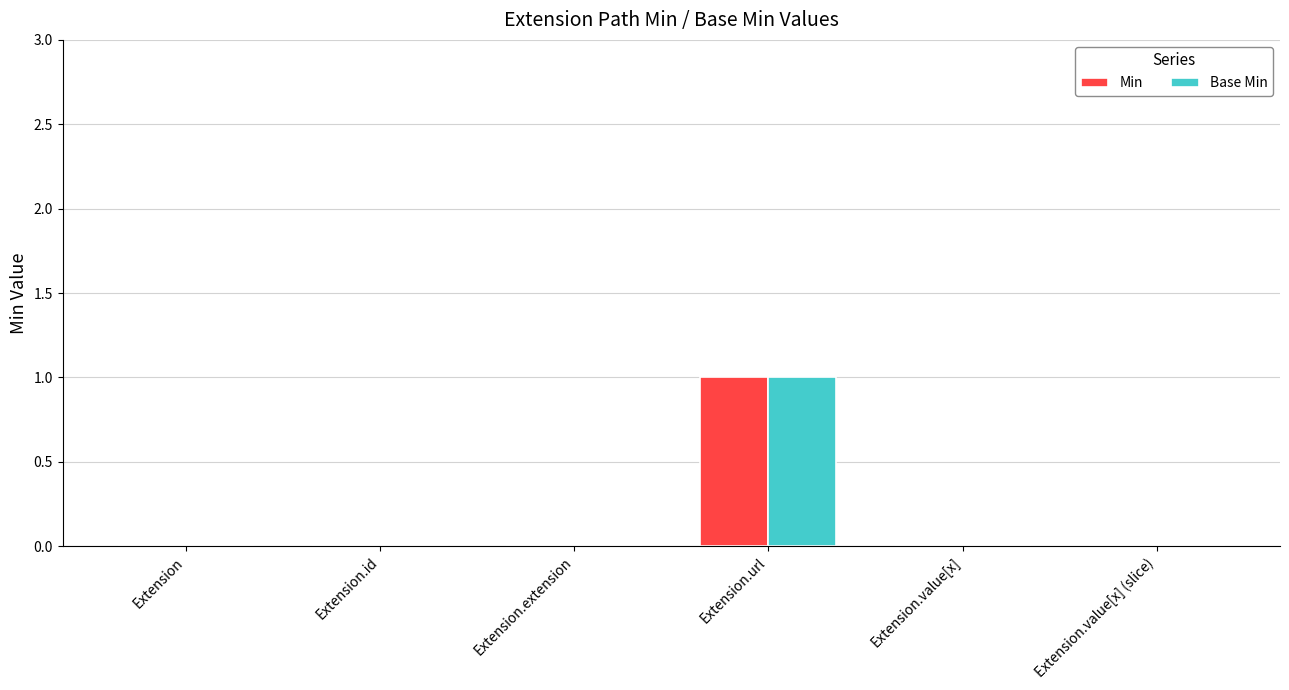

Reading left to right, extract all data points from this chart.

Min: Extension=0	Extension.id=0	Extension.extension=0	Extension.url=1	Extension.value[x]=0	Extension.value[x] (slice)=0
Base Min: Extension=0	Extension.id=0	Extension.extension=0	Extension.url=1	Extension.value[x]=0	Extension.value[x] (slice)=0